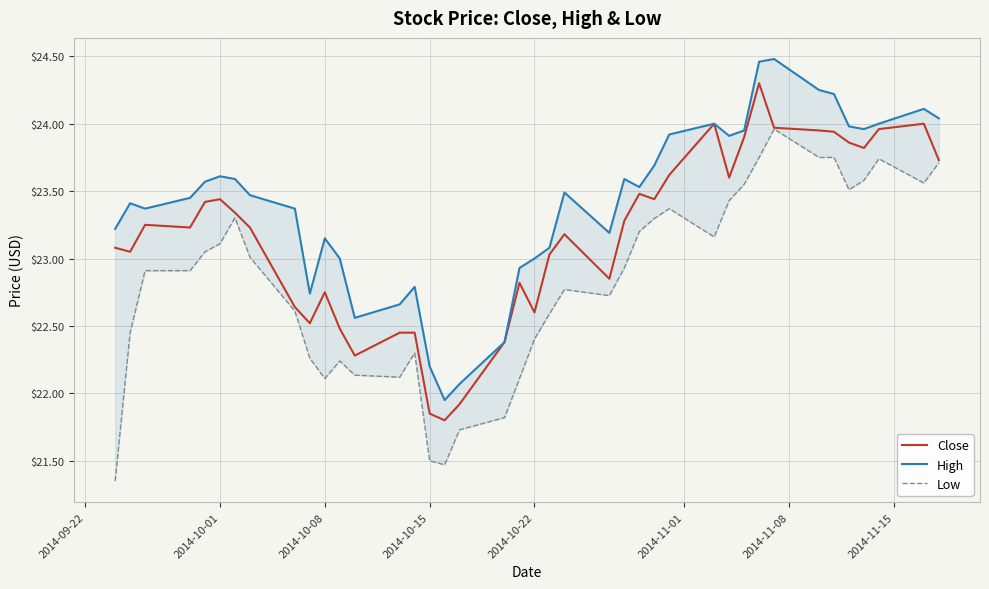

How many lines are shown in the chart?

3